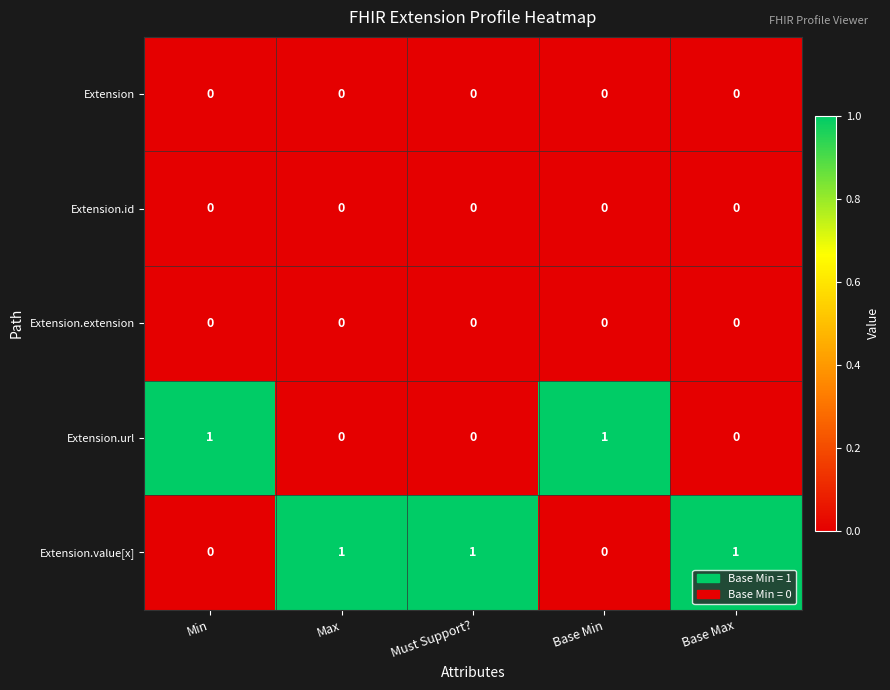

Which series has the largest total across all categories?

Extension.value[x]